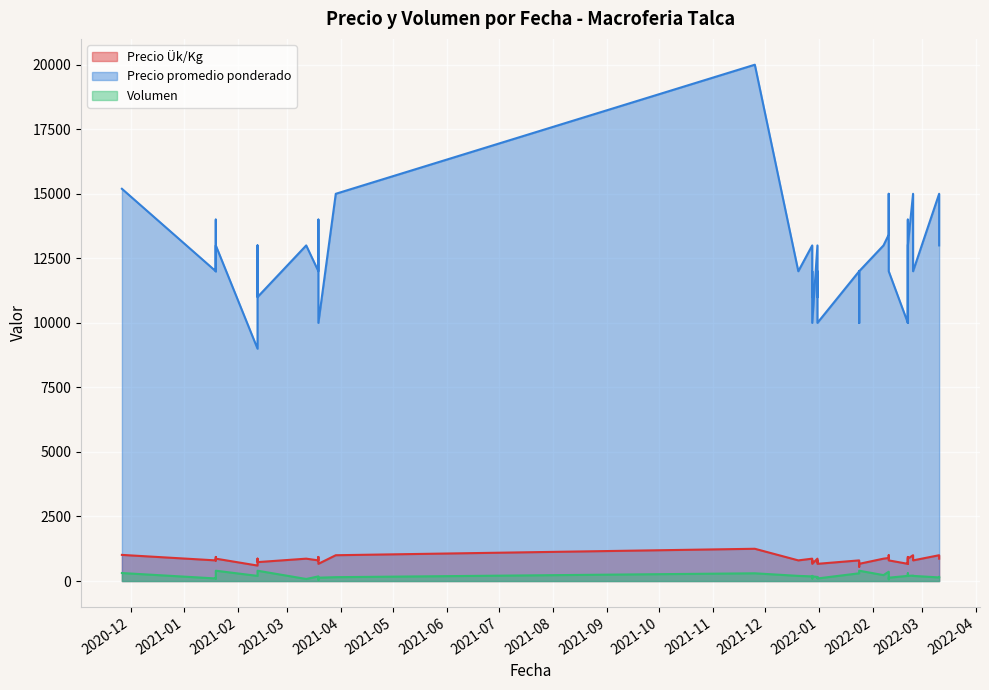

How many values in the Precio Ük/Kg series are below 800?

12